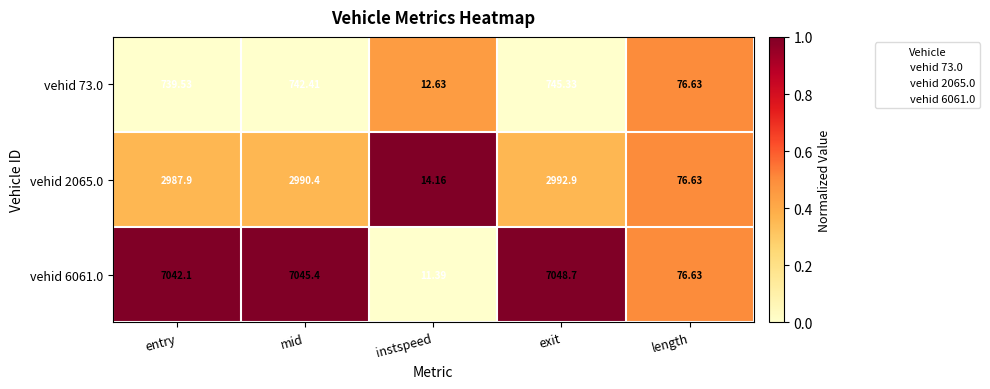

At which label does vehid 73.0 first exceed 739?

entry